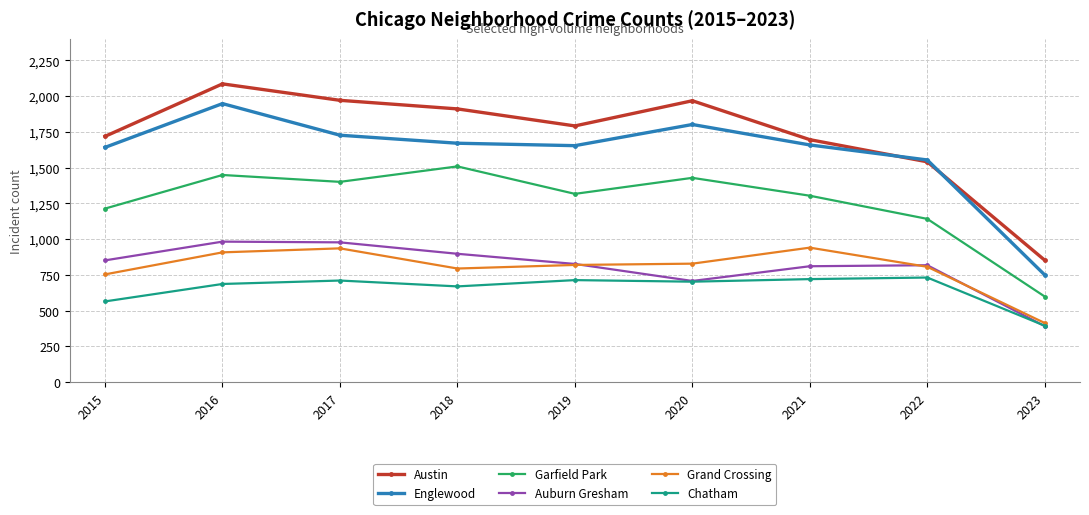

Which series has the largest total across all categories?

Austin